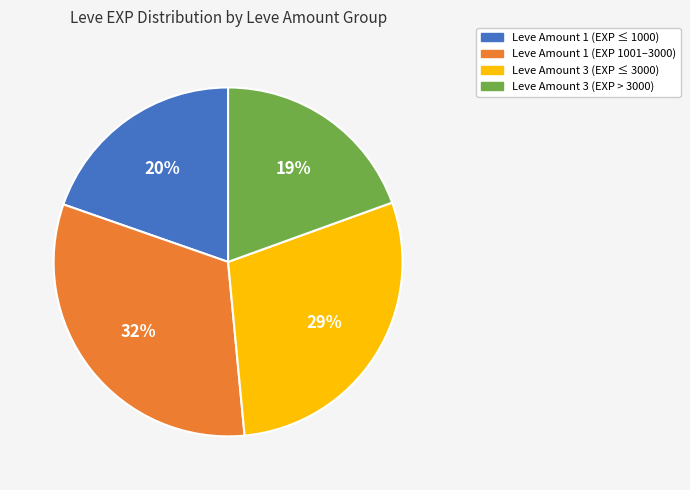

To the nearest percent, what is the average slice percentage?

25%